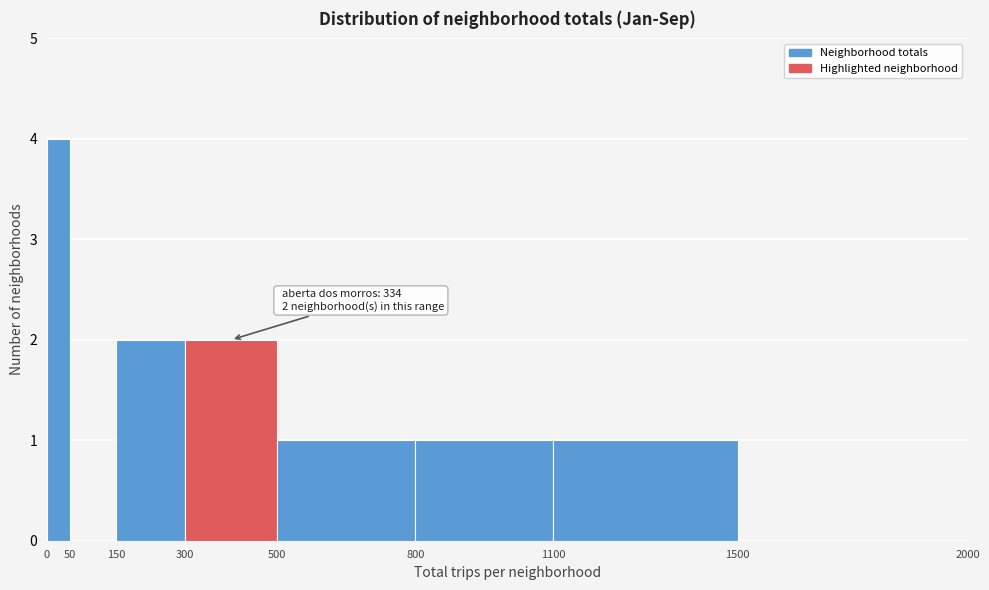

Over which range of the x-axis is the bar tallest?

0 to 50